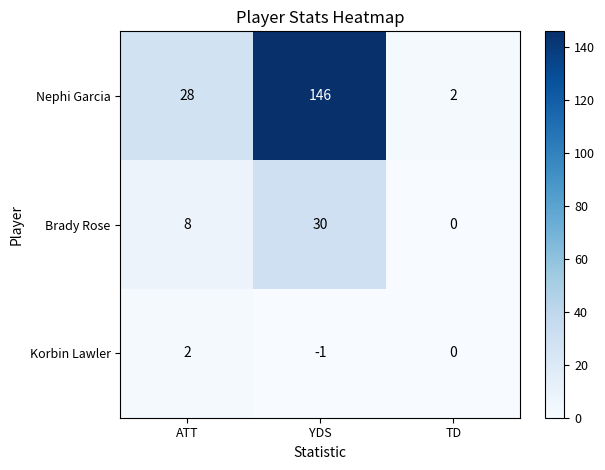

At which category is the sum across all series the highest?

YDS